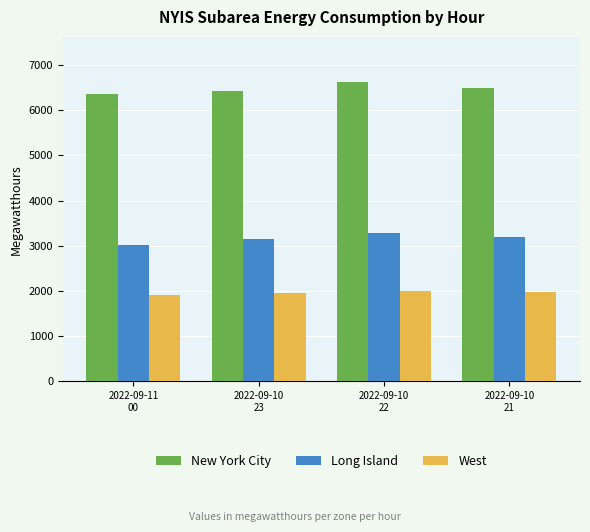

What is the label of the 2nd bar from the right?

2022-09-10
22